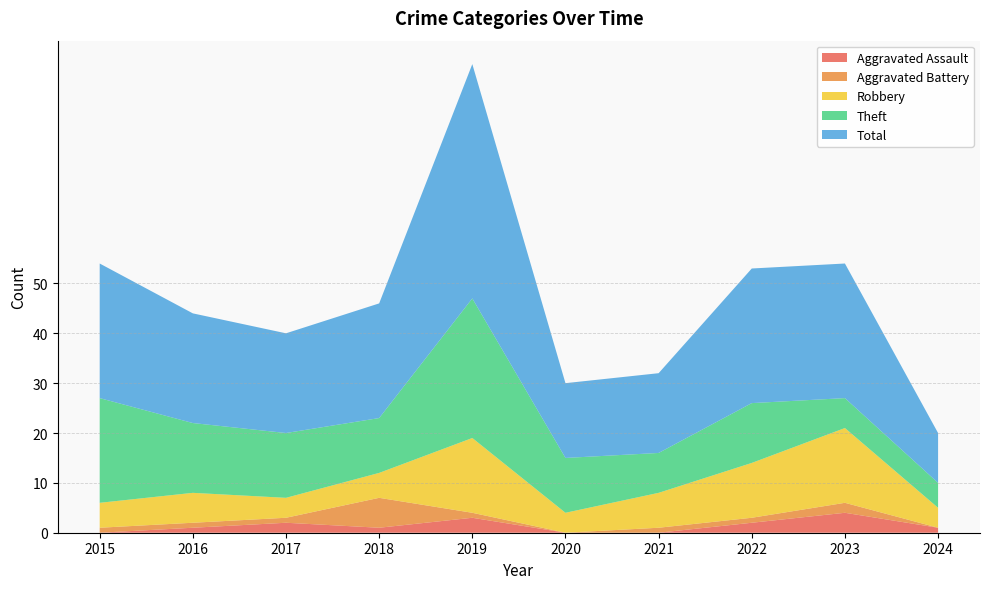

Reading left to right, list all the values displayed in this chart.

Aggravated Assault: 2015=0	2016=1	2017=2	2018=1	2019=3	2020=0	2021=0	2022=2	2023=4	2024=1
Aggravated Battery: 2015=1	2016=1	2017=1	2018=6	2019=1	2020=0	2021=1	2022=1	2023=2	2024=0
Robbery: 2015=5	2016=6	2017=4	2018=5	2019=15	2020=4	2021=7	2022=11	2023=15	2024=4
Theft: 2015=21	2016=14	2017=13	2018=11	2019=28	2020=11	2021=8	2022=12	2023=6	2024=5
Total: 2015=27	2016=22	2017=20	2018=23	2019=47	2020=15	2021=16	2022=27	2023=27	2024=10